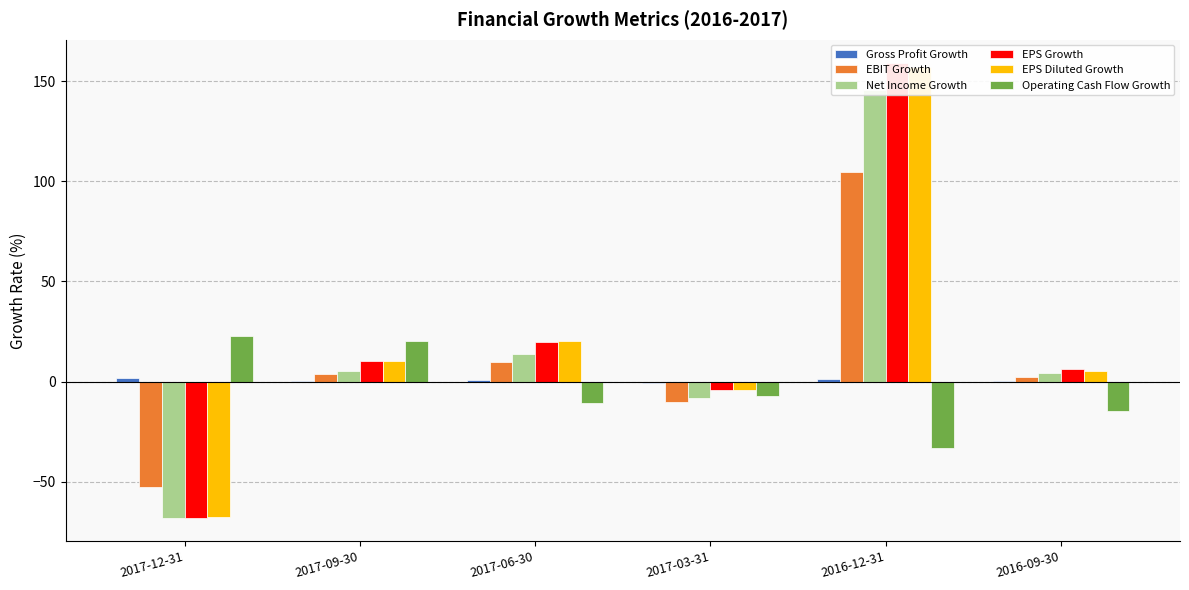

What is the sum of all Net Income Growth values?

92.0